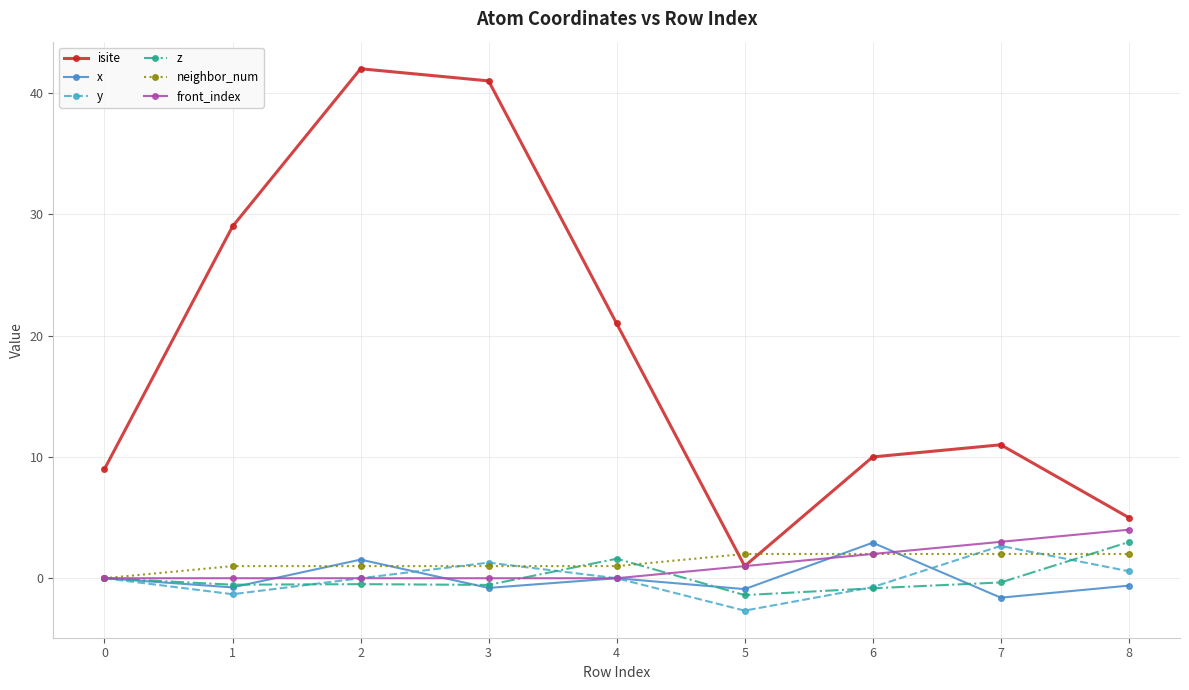

Is it true that front_index equals -2.7 at 3?

False